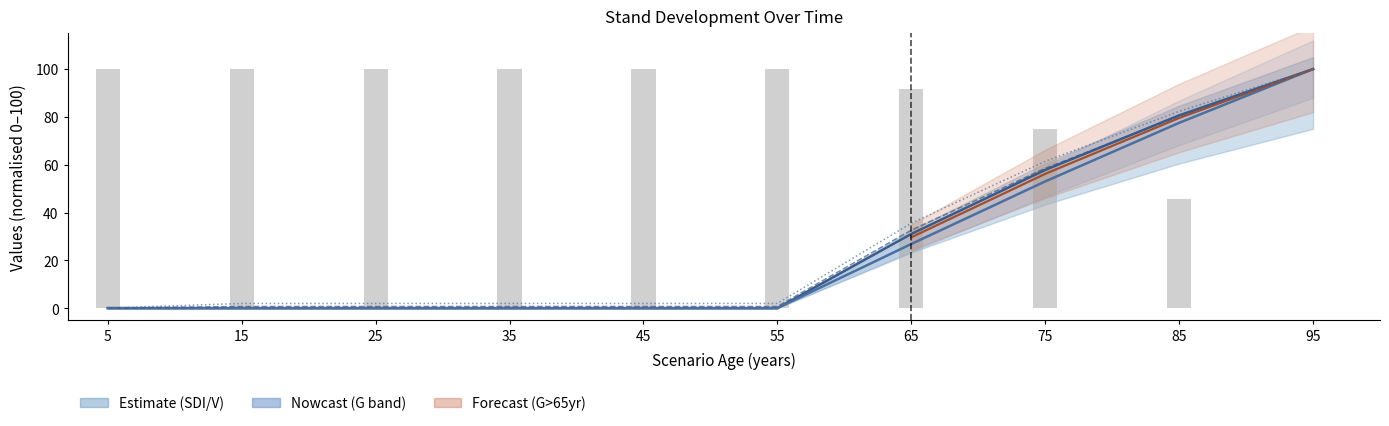

The value of G at 25 is 47.2. True or false?

False